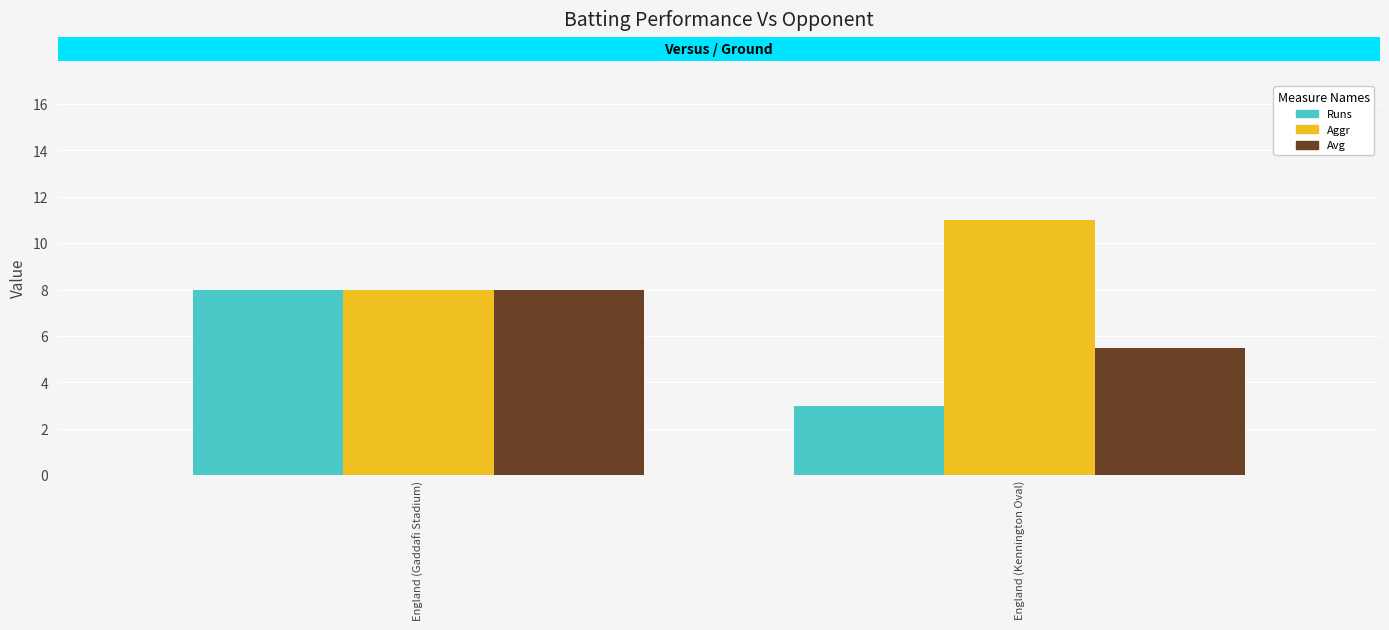

Which category has the highest value in the Runs series?

England (Gaddafi Stadium)